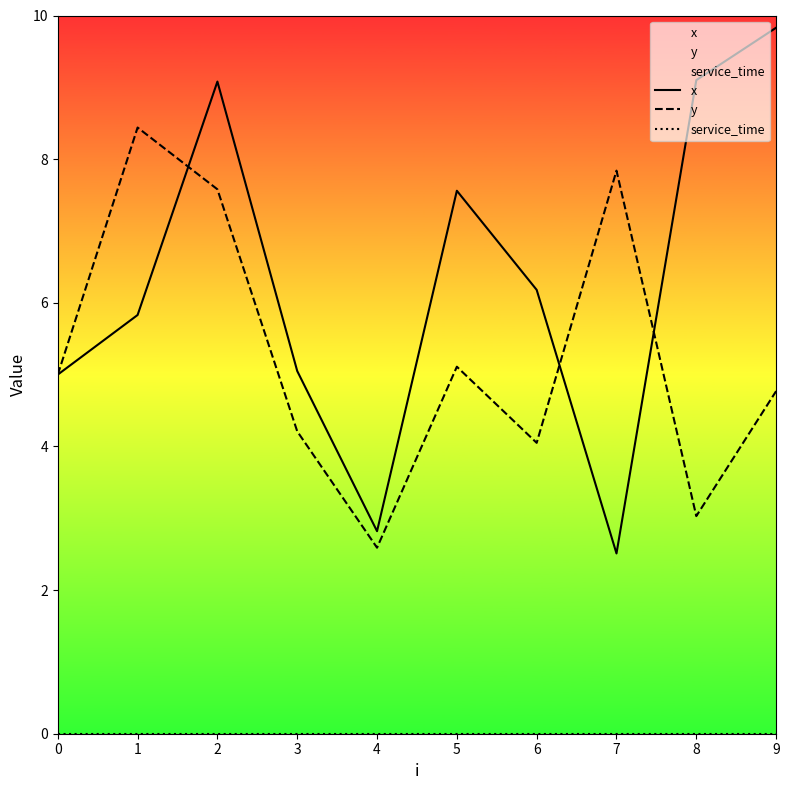

How many values in the x series exceed 6?

5